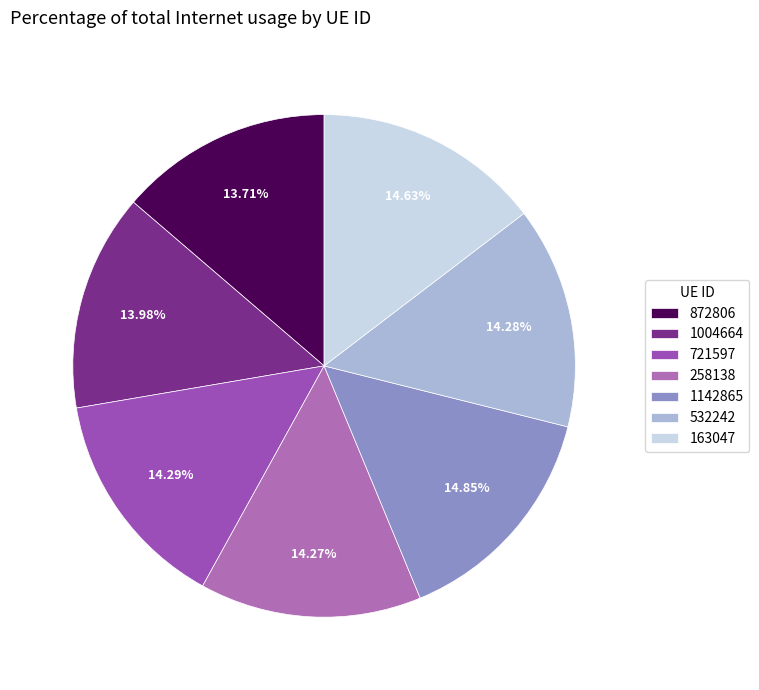

Which slice is the smallest?

872806